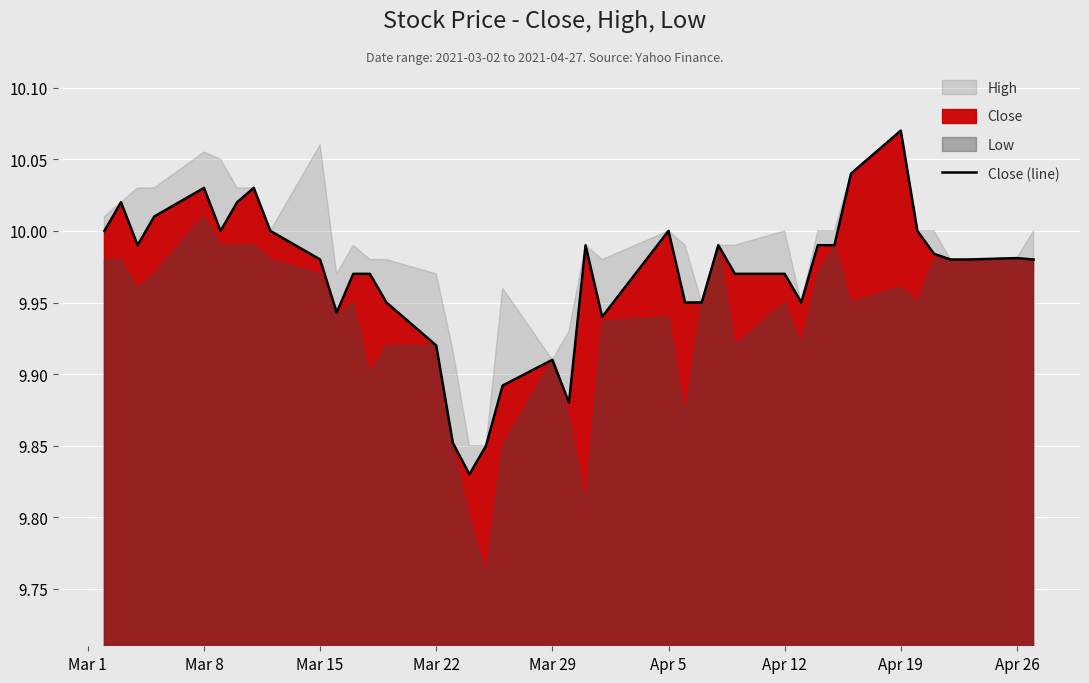

How many interior local valleys (lower than both neighbors) does the data have?

7